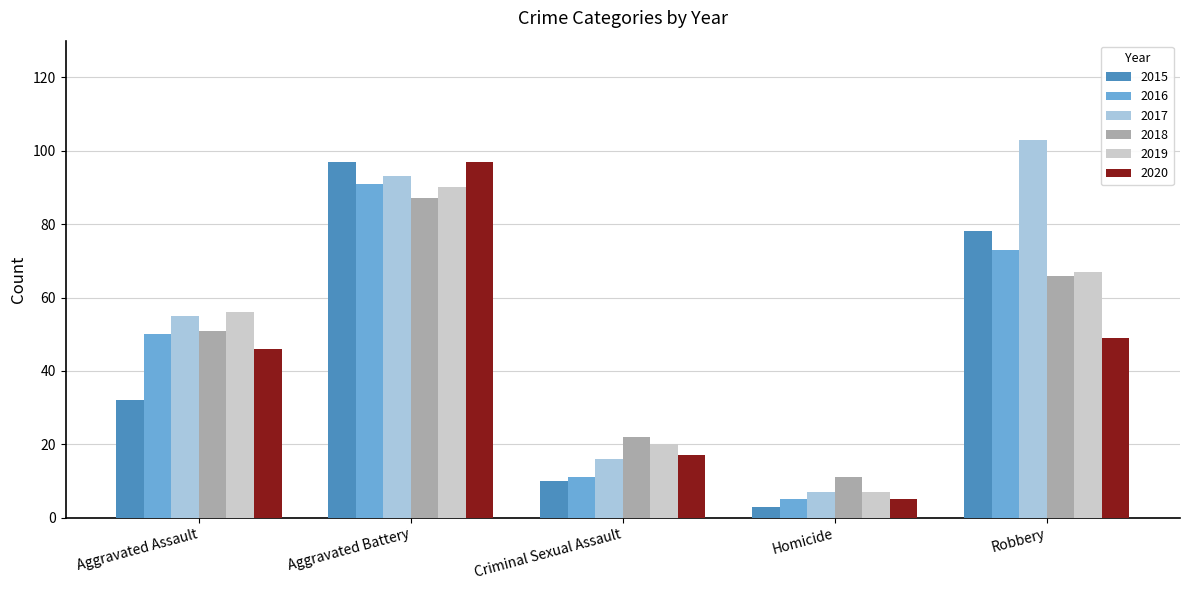

Is it true that 2018 equals 35 at Aggravated Assault?

False